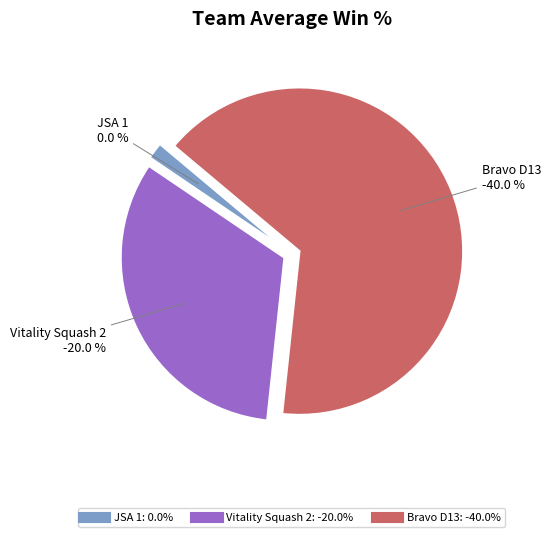

Between JSA 1 and Vitality Squash 2, which is larger?

JSA 1